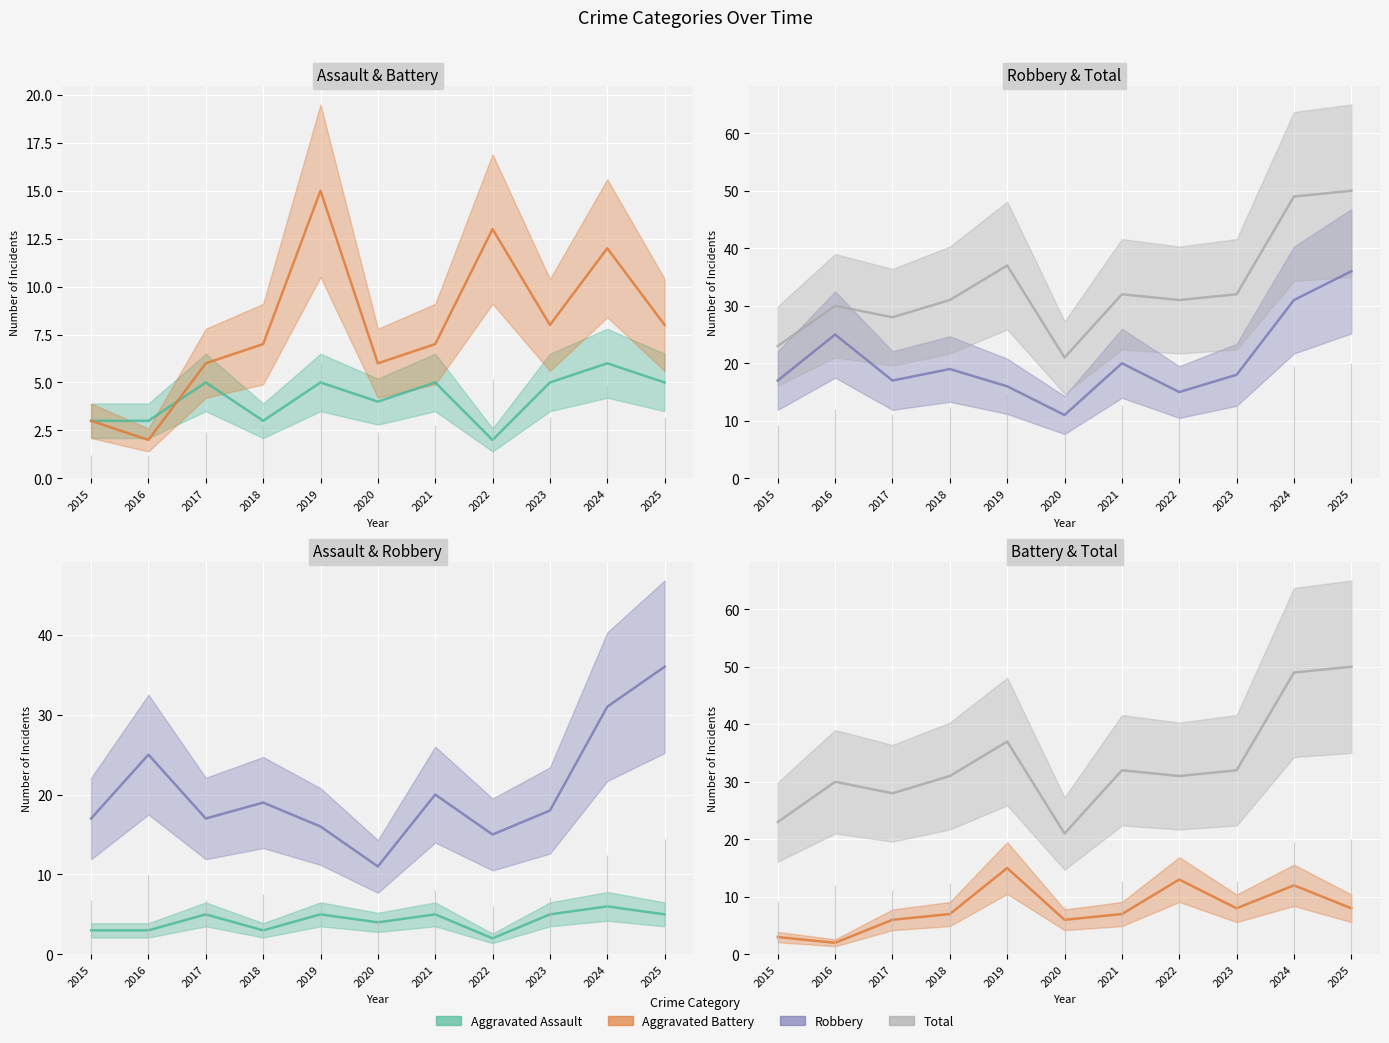

Which label corresponds to the largest value in the chart?

2025